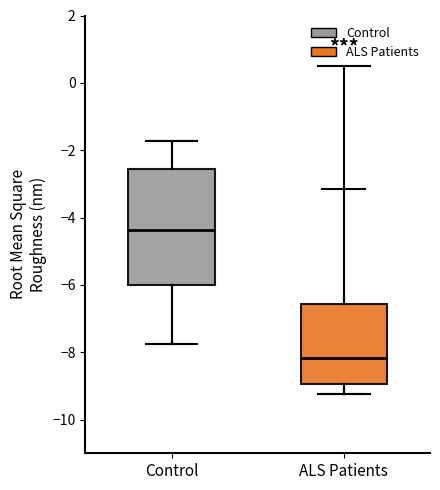

Where does the lower whisker of the box for ALS Patients end on the y-axis? The values are not printed on the chart, so give them approximately, as read against the axis.

-9.2